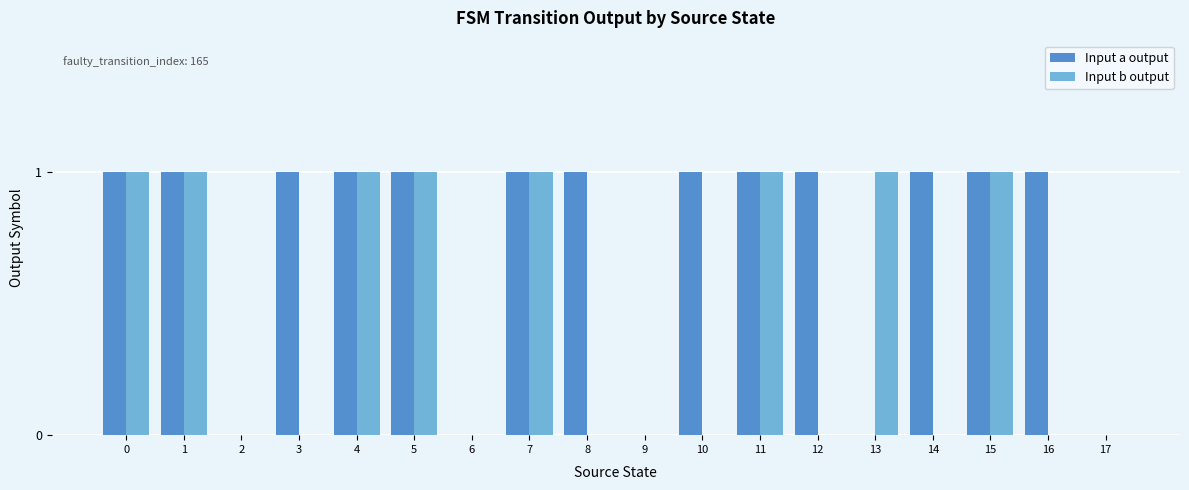

Count the Input b output values in the range 0 to 1.

18